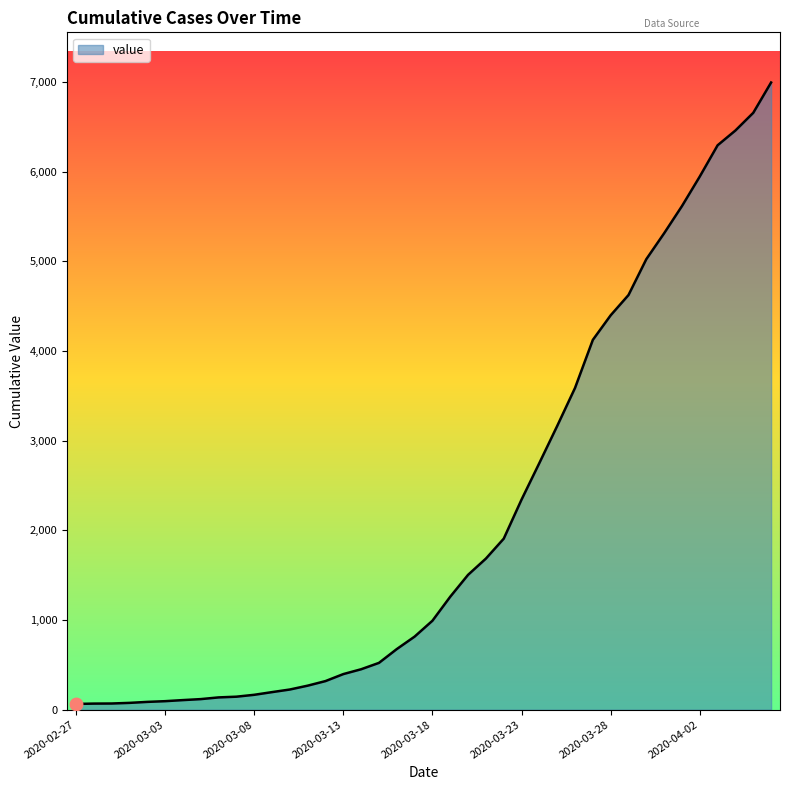

What is the greatest value displayed?

6994